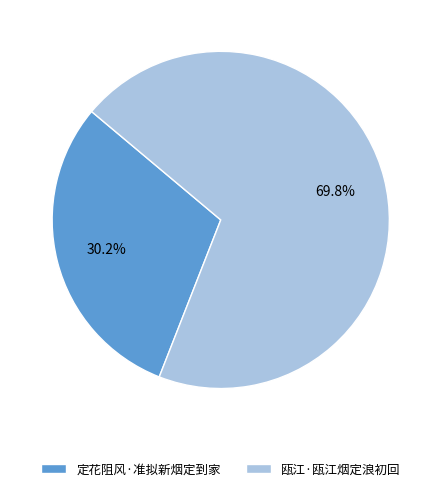

To the nearest percent, what percentage of the pie is 定花阻风·准拟新烟定到家?

30%